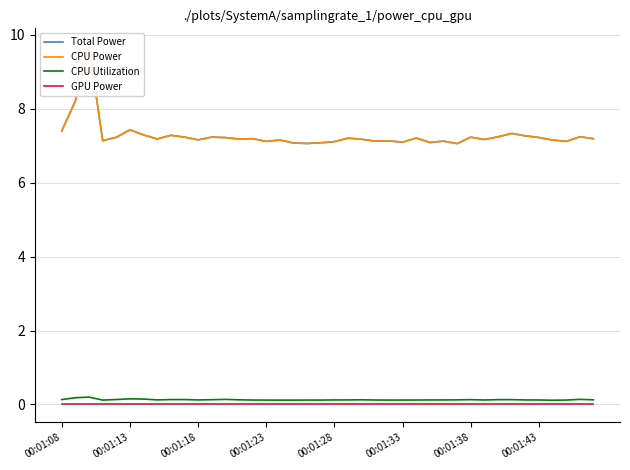

List the series in order of their peak value, highest first.

Total Power, CPU Power, CPU Utilization, GPU Power